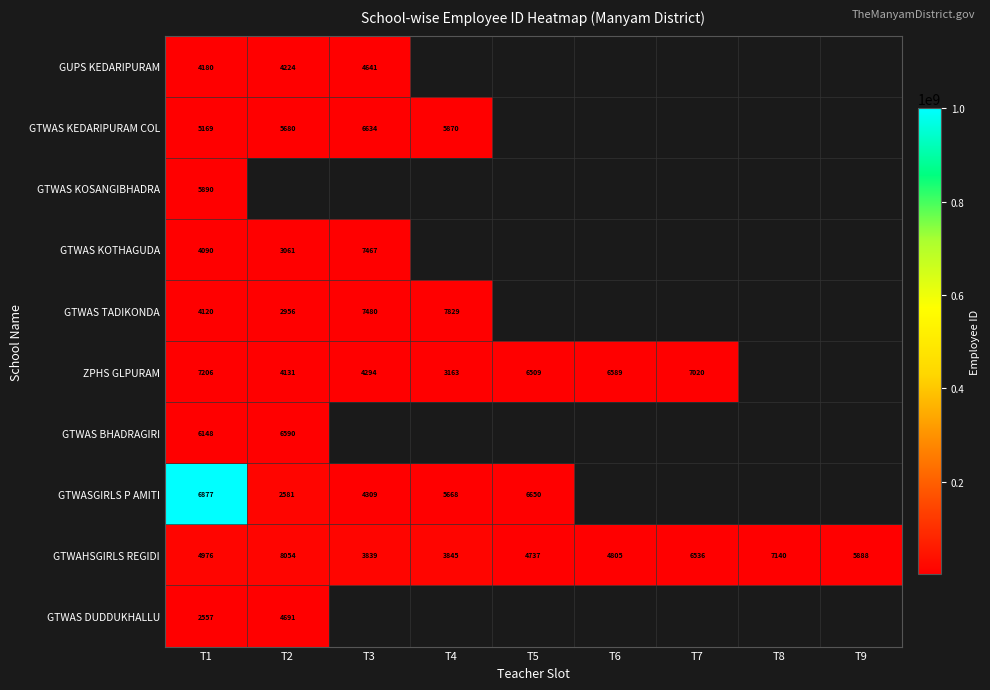

Is it true that GTWAHSGIRLS REGIDI equals 3063 at T8?

False